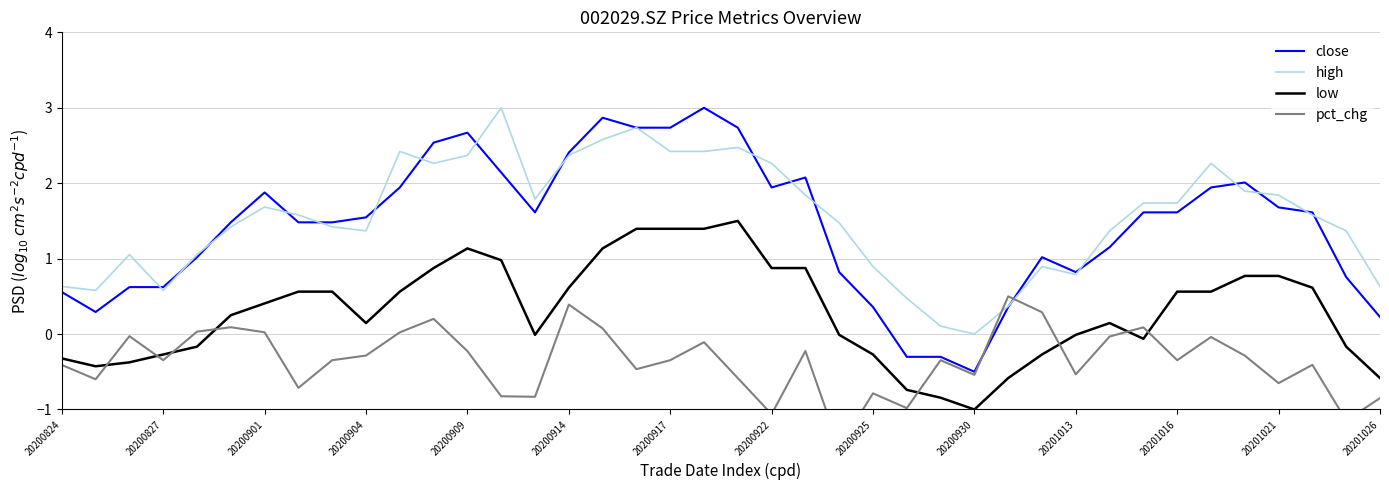

At which category does the chart reach its minimum across all series?

23